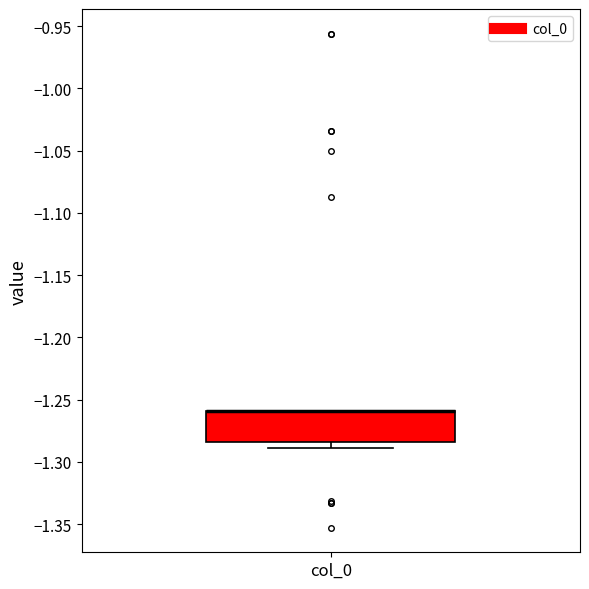

Read this box plot against the y-axis: the position of the median line, the range covered by the box, and the ends of both whiskers. The values are not printed on the chart, so give them approximately, as read against the axis.

median -1.260 (drawn on the box's upper edge), box -1.285 to -1.260, whiskers -1.290 to -1.260